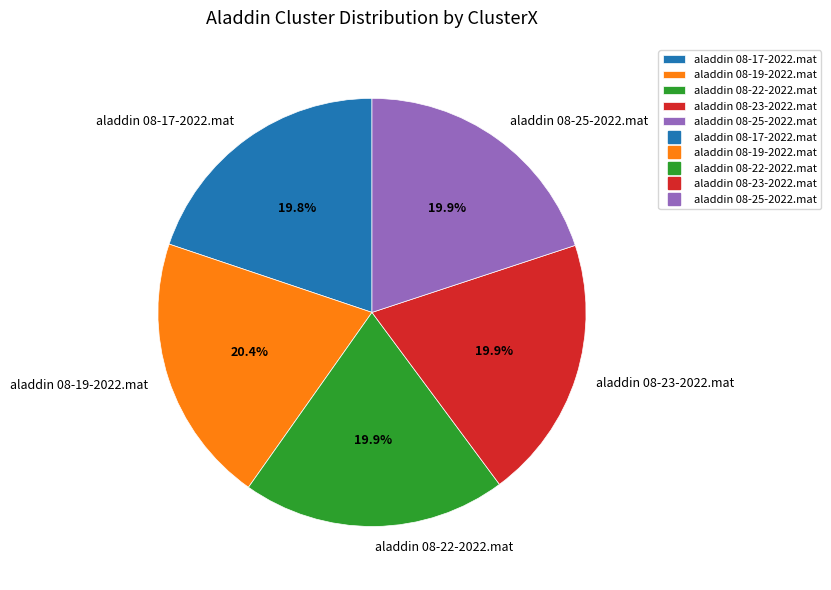

Does aladdin 08-23-2022.mat account for over 50% of the chart?

No